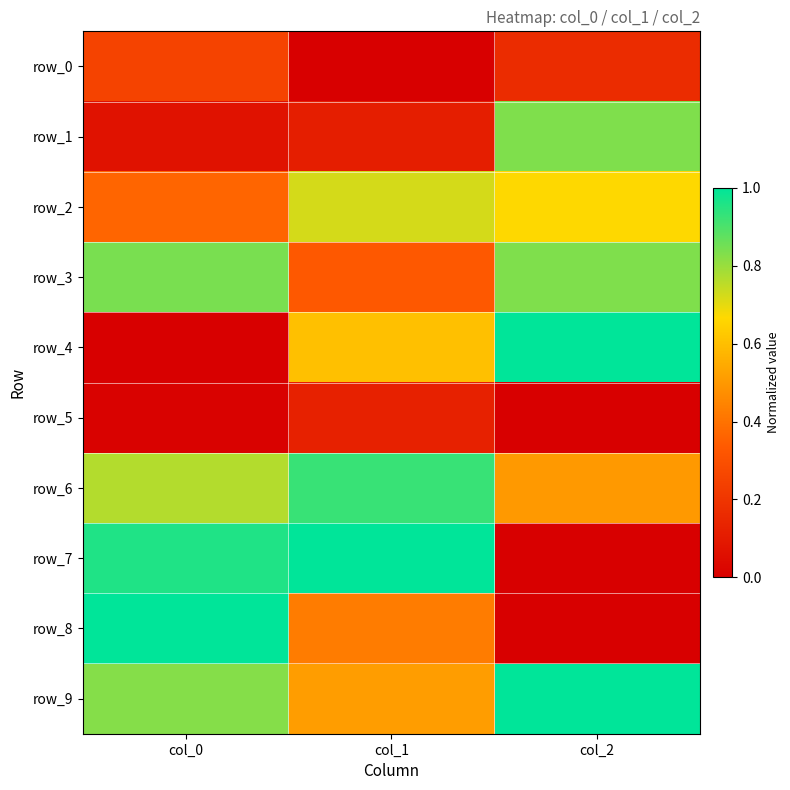

What is the difference between the row_5 values at col_1 and col_0?

0.1